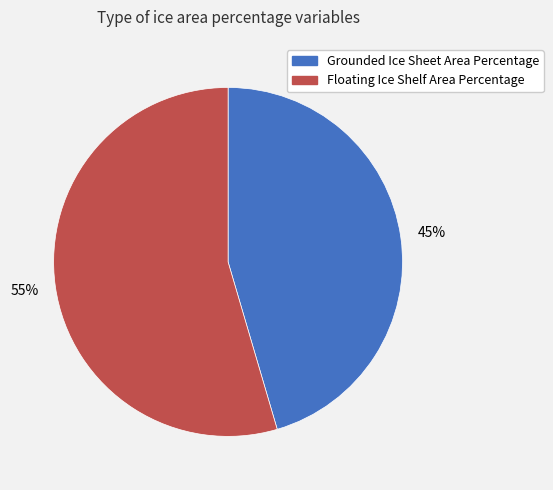

To the nearest percent, what portion does Floating Ice Shelf Area Percentage represent?

55%